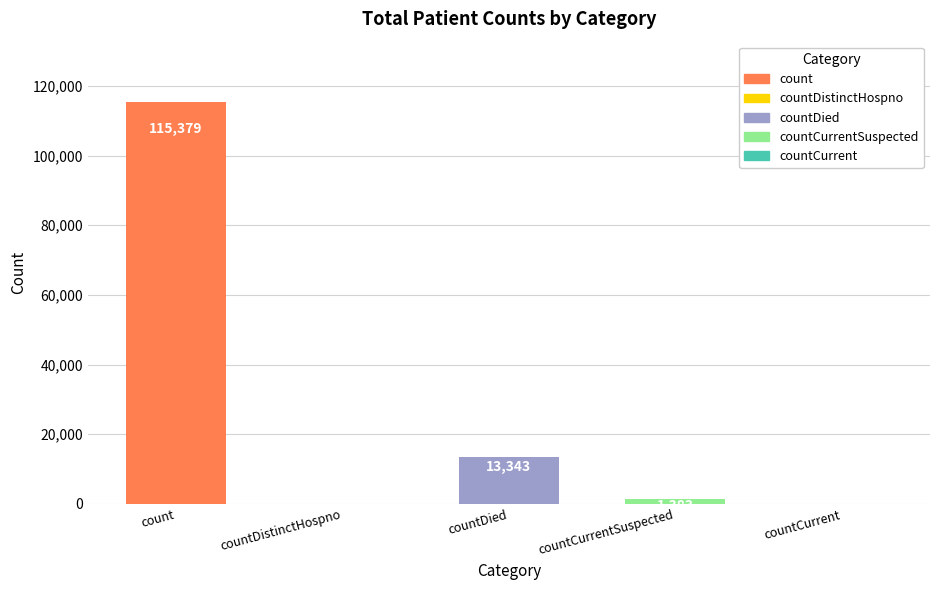

Which category has the highest value across all series?

count